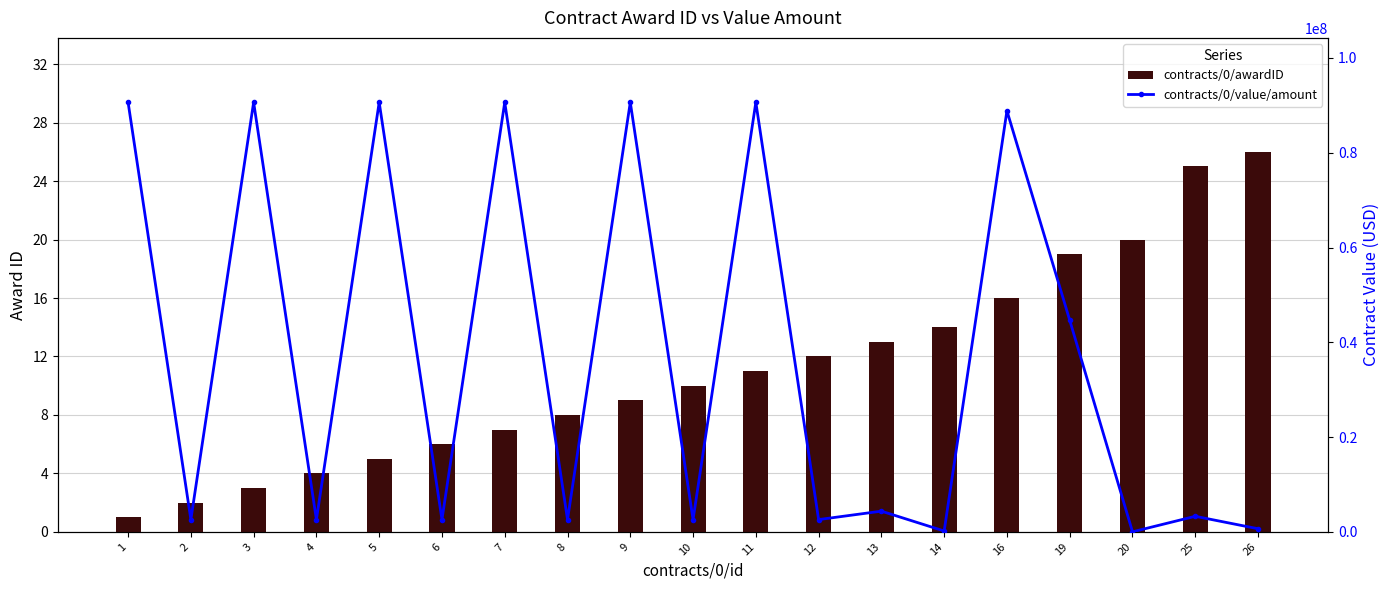

The contracts/0/awardID series shows 14.0 at 14. True or false?

True